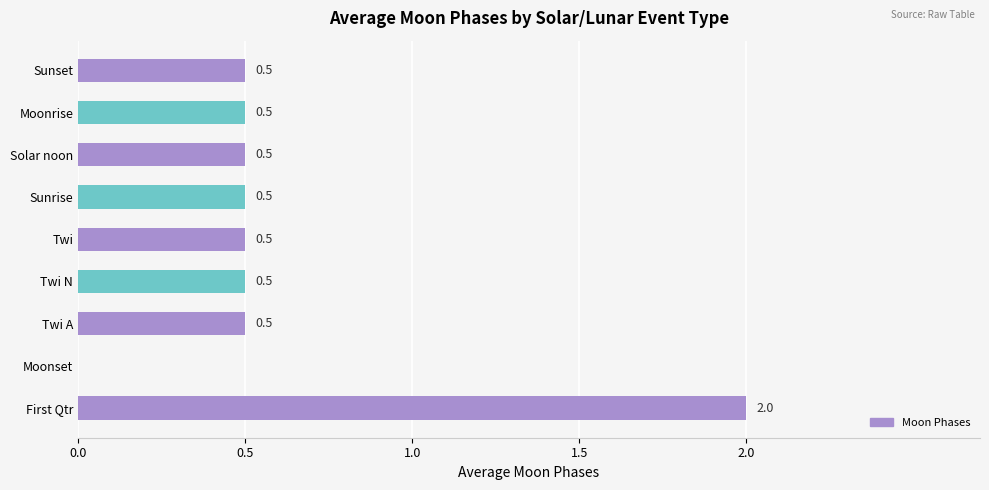

What is the sum of all values?

5.5